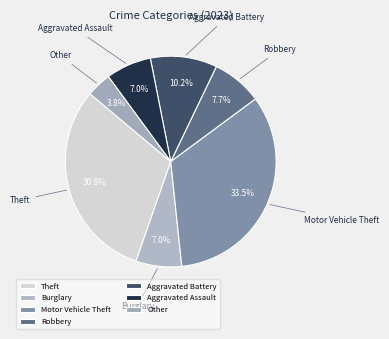

To the nearest percent, what portion does Burglary represent?

7%